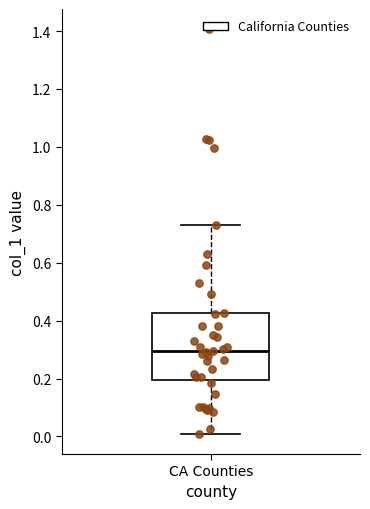

Transcribe this box plot: give where the median line is, the range the box spans, and where the two whiskers end, as read against the y-axis. The values are not printed on the chart, so give them approximately, as read against the axis.

median 0.30, box 0.20 to 0.42, whiskers 0.00 to 0.74